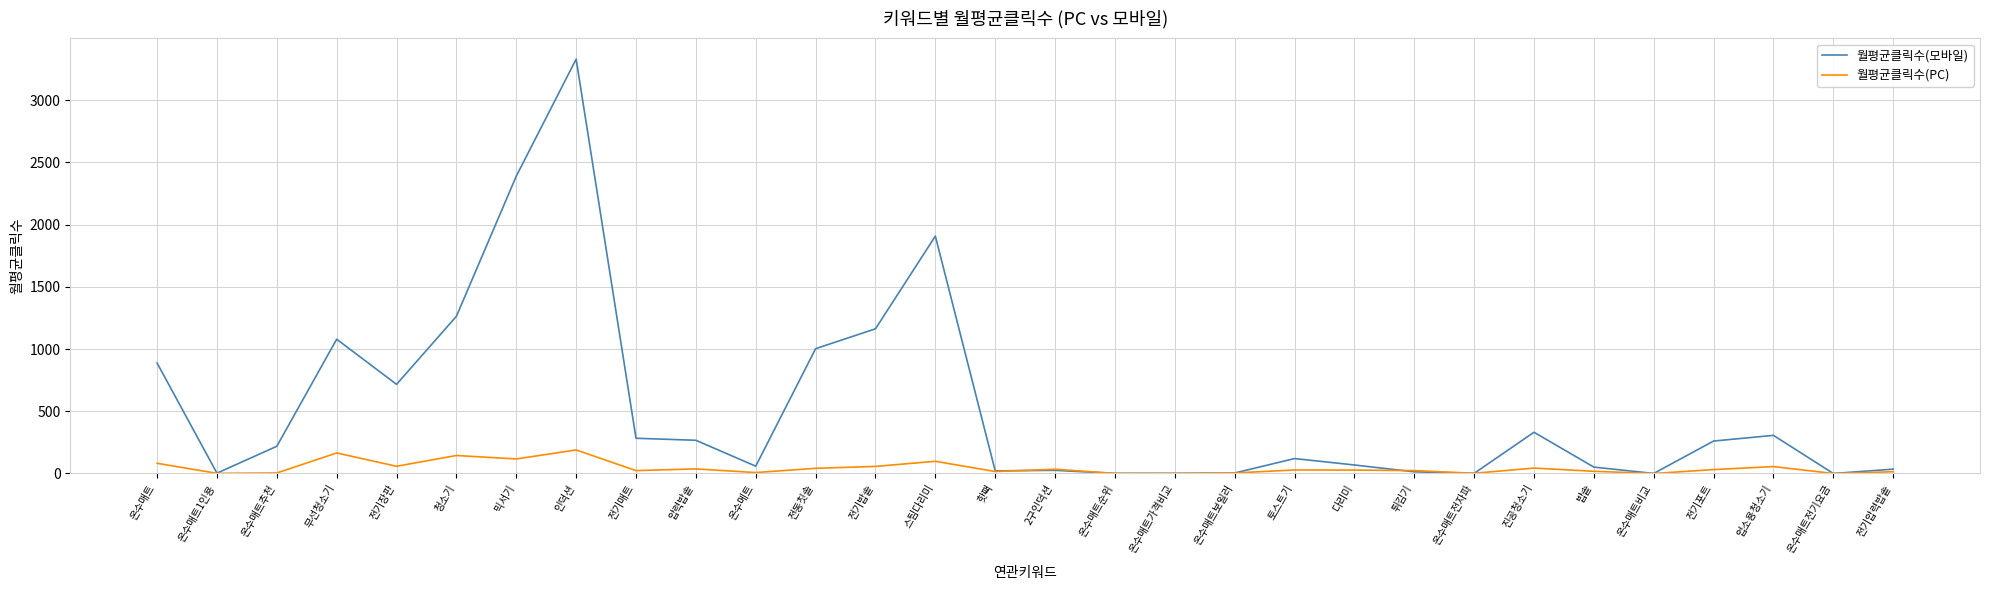

List the series in order of their overall mean, lowest first.

월평균클릭수(PC), 월평균클릭수(모바일)